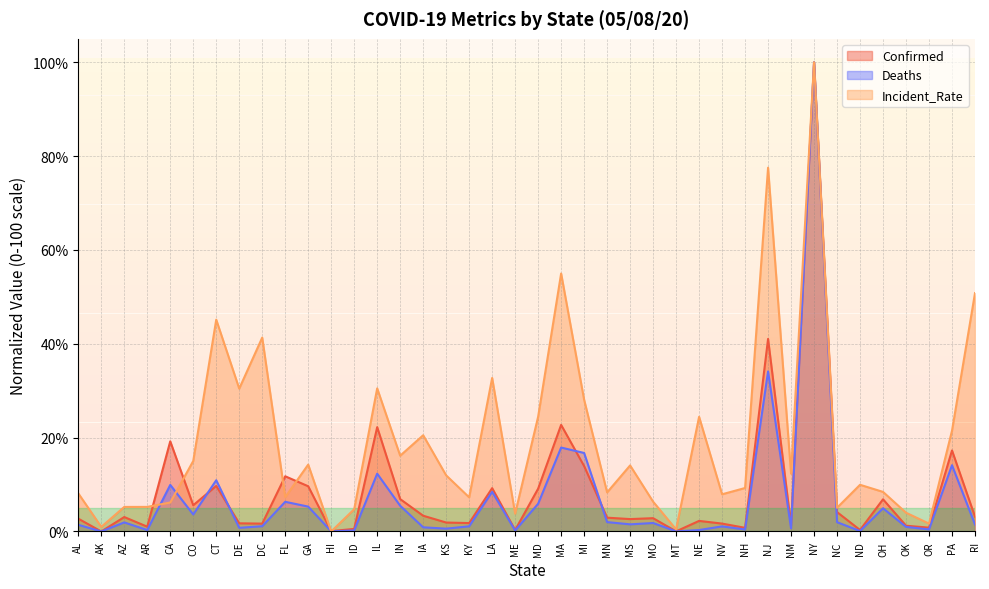

At which category is the sum across all series the highest?

NY